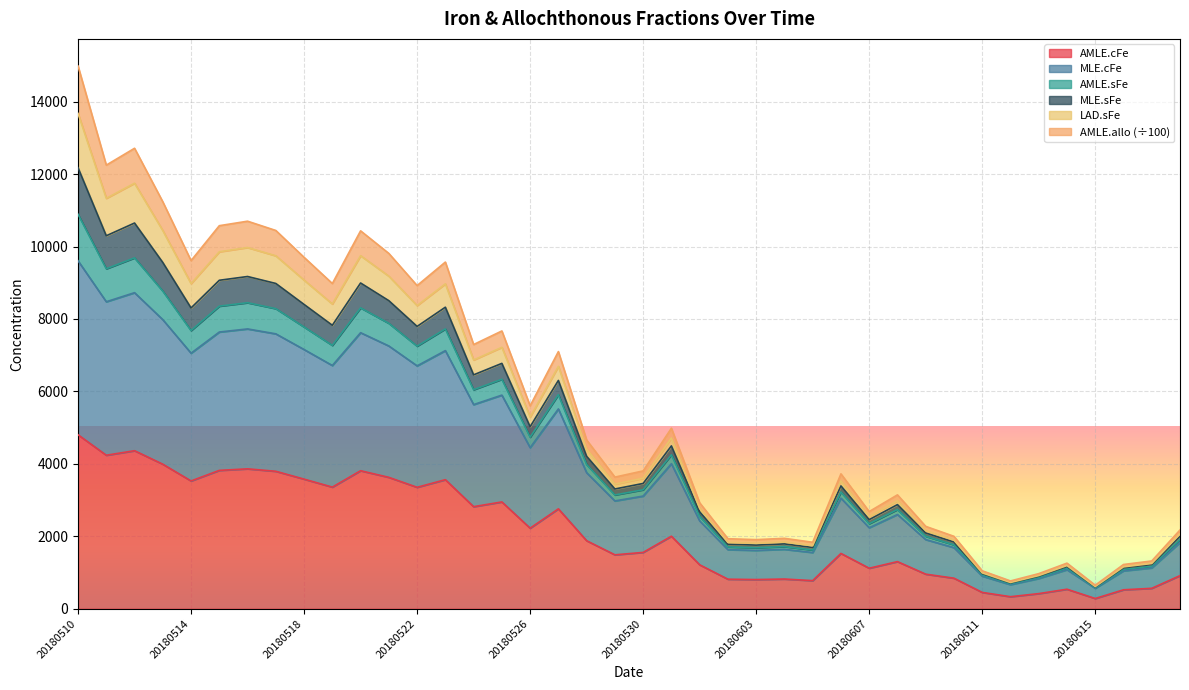

What are all the series names shown in the legend?

AMLE.cFe, MLE.cFe, AMLE.sFe, MLE.sFe, LAD.sFe, AMLE.allo (÷100)